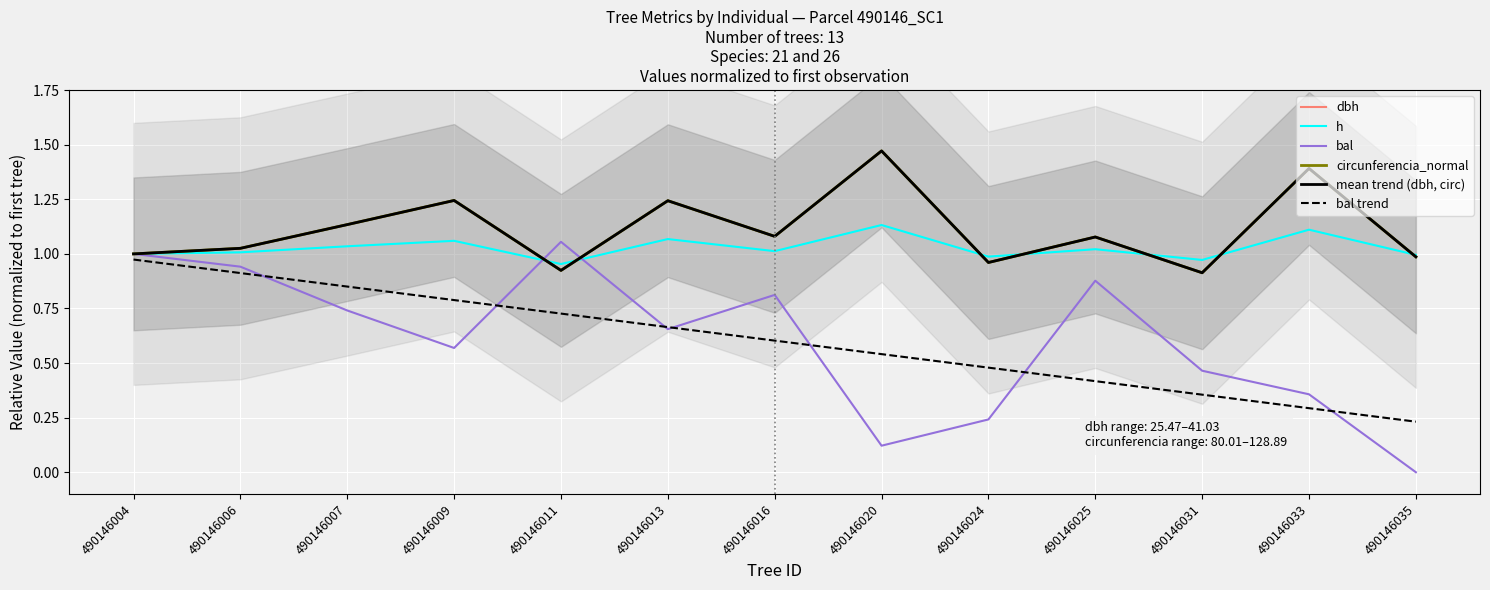

Reading left to right, transcribe all the data shown in this chart.

dbh: 490146004=1.0	490146006=1.0	490146007=1.1	490146009=1.2	490146011=0.9	490146013=1.2	490146016=1.1	490146020=1.5	490146024=1.0	490146025=1.1	490146031=0.9	490146033=1.4	490146035=1.0
h: 490146004=1.0	490146006=1.0	490146007=1.0	490146009=1.1	490146011=1.0	490146013=1.1	490146016=1.0	490146020=1.1	490146024=1.0	490146025=1.0	490146031=1.0	490146033=1.1	490146035=1.0
bal: 490146004=1.0	490146006=0.9	490146007=0.7	490146009=0.6	490146011=1.1	490146013=0.7	490146016=0.8	490146020=0.1	490146024=0.2	490146025=0.9	490146031=0.5	490146033=0.4	490146035=0.0
circunferencia_normal: 490146004=1.0	490146006=1.0	490146007=1.1	490146009=1.2	490146011=0.9	490146013=1.2	490146016=1.1	490146020=1.5	490146024=1.0	490146025=1.1	490146031=0.9	490146033=1.4	490146035=1.0
mean trend (dbh, circ): 490146004=1.0	490146006=1.0	490146007=1.1	490146009=1.2	490146011=0.9	490146013=1.2	490146016=1.1	490146020=1.5	490146024=1.0	490146025=1.1	490146031=0.9	490146033=1.4	490146035=1.0
bal trend: 490146004=1.0	490146006=0.9	490146007=0.9	490146009=0.8	490146011=0.7	490146013=0.7	490146016=0.6	490146020=0.5	490146024=0.5	490146025=0.4	490146031=0.4	490146033=0.3	490146035=0.2